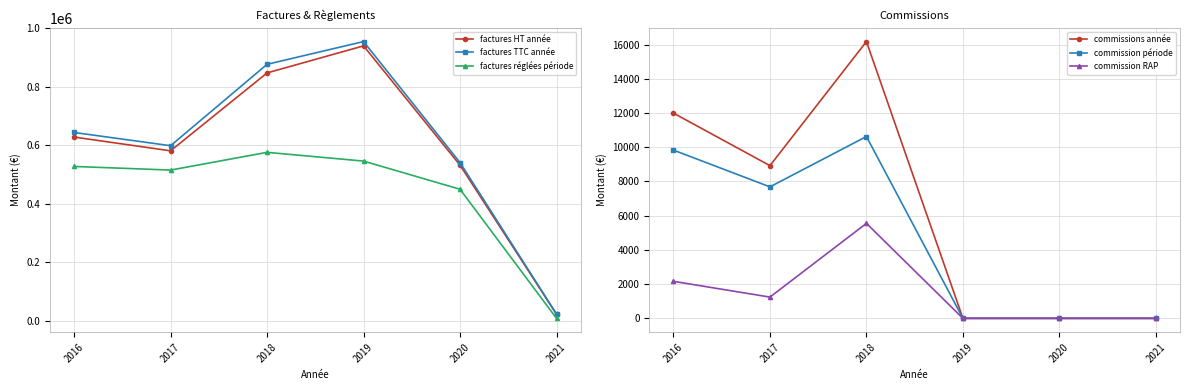

At which label does commission période reach its minimum?

2019